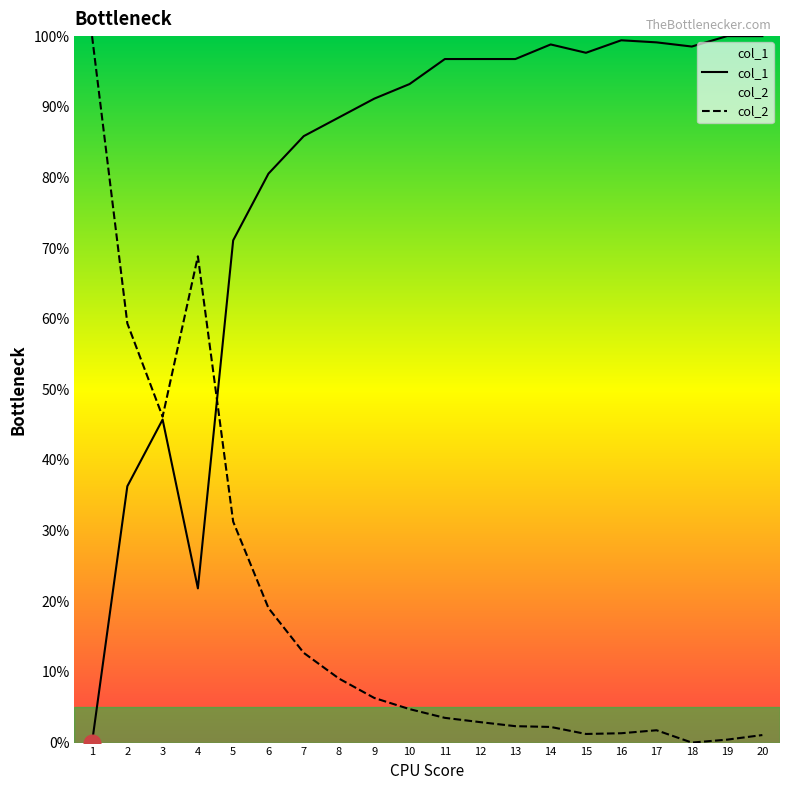

How many data points does each series have?

20